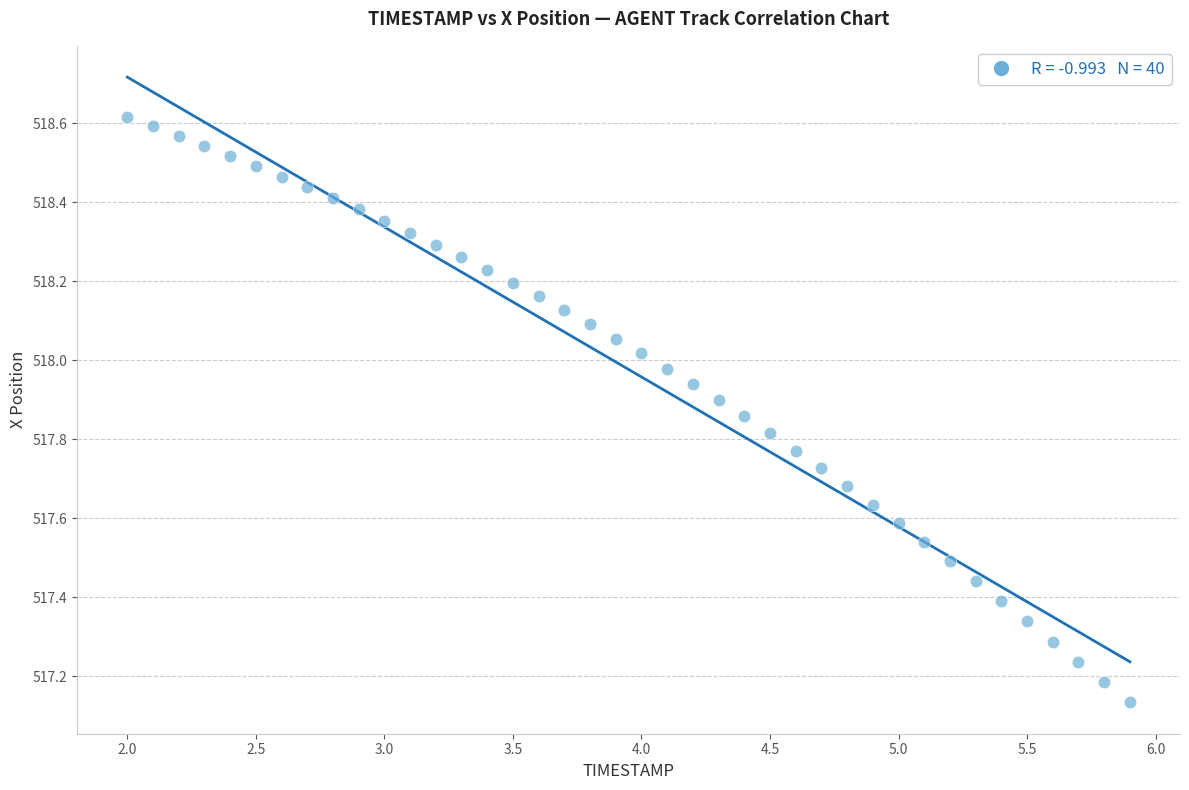

What is the range of Y values (max minus min)?

1.5